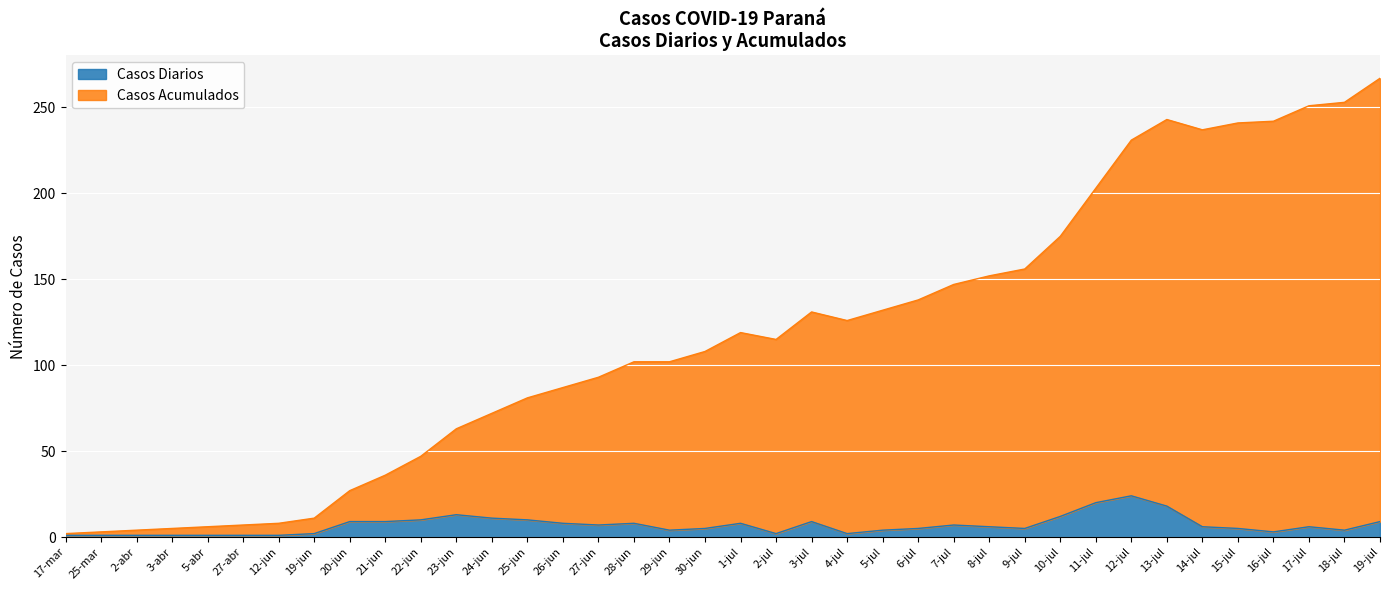

Reading left to right, what are all the values shown in this chart?

Casos Diarios: 17-mar=1	25-mar=1	2-abr=1	3-abr=1	5-abr=1	27-abr=1	12-jun=1	19-jun=2	20-jun=9	21-jun=9	22-jun=10	23-jun=13	24-jun=11	25-jun=10	26-jun=8	27-jun=7	28-jun=8	29-jun=4	30-jun=5	1-jul=8	2-jul=2	3-jul=9	4-jul=2	5-jul=4	6-jul=5	7-jul=7	8-jul=6	9-jul=5	10-jul=12	11-jul=20	12-jul=24	13-jul=18	14-jul=6	15-jul=5	16-jul=3	17-jul=6	18-jul=4	19-jul=9
Casos Acumulados: 17-mar=2	25-mar=3	2-abr=4	3-abr=5	5-abr=6	27-abr=7	12-jun=8	19-jun=11	20-jun=27	21-jun=36	22-jun=47	23-jun=63	24-jun=72	25-jun=81	26-jun=87	27-jun=93	28-jun=102	29-jun=102	30-jun=108	1-jul=119	2-jul=115	3-jul=131	4-jul=126	5-jul=132	6-jul=138	7-jul=147	8-jul=152	9-jul=156	10-jul=175	11-jul=203	12-jul=231	13-jul=243	14-jul=237	15-jul=241	16-jul=242	17-jul=251	18-jul=253	19-jul=267